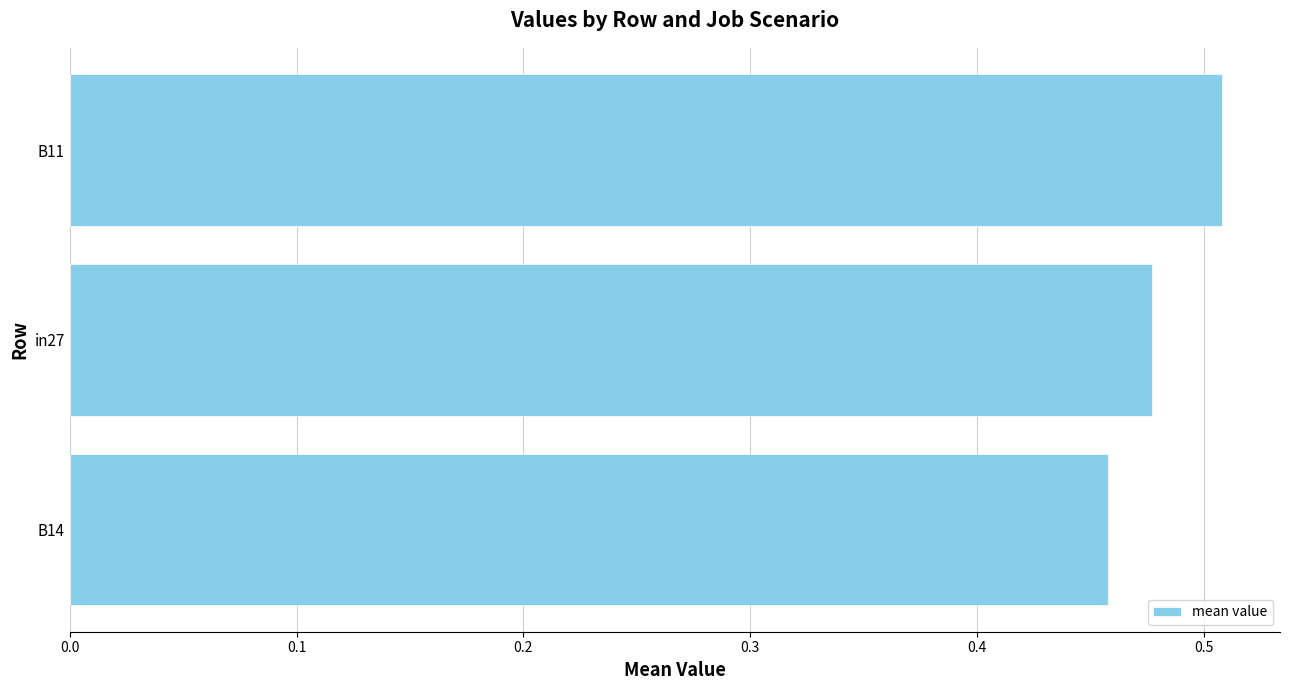

Count the values in the range 0 to 1.

3